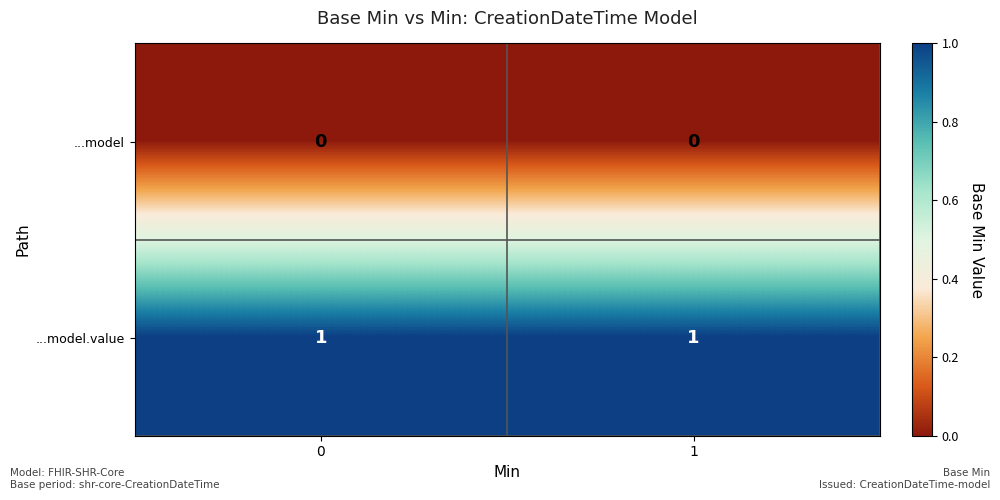

Reading right to left, list all the values displayed in this chart.

...model: 0	0
...model.value: 1	1